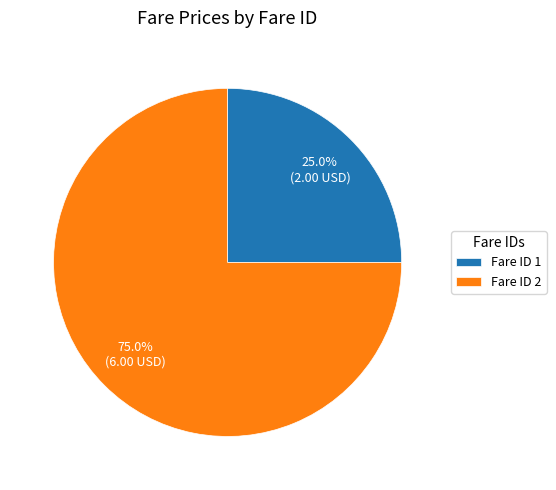

Which category has the smallest portion of the pie?

Fare ID 1